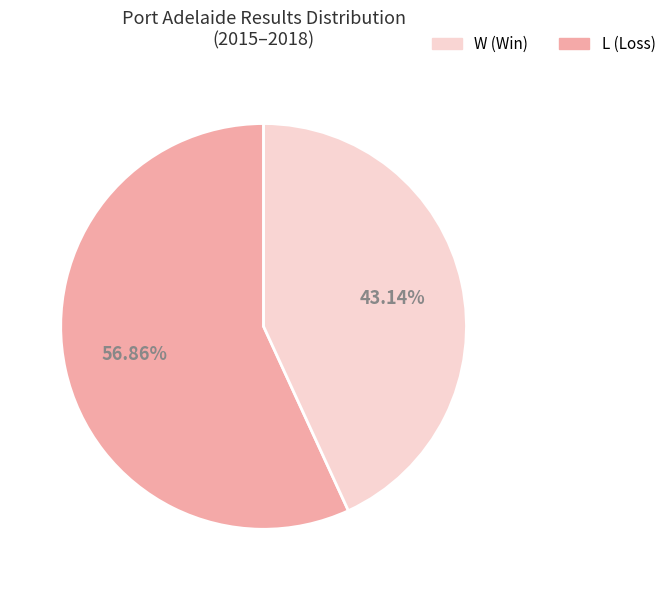

The L slice represents 43% of the pie. True or false?

True